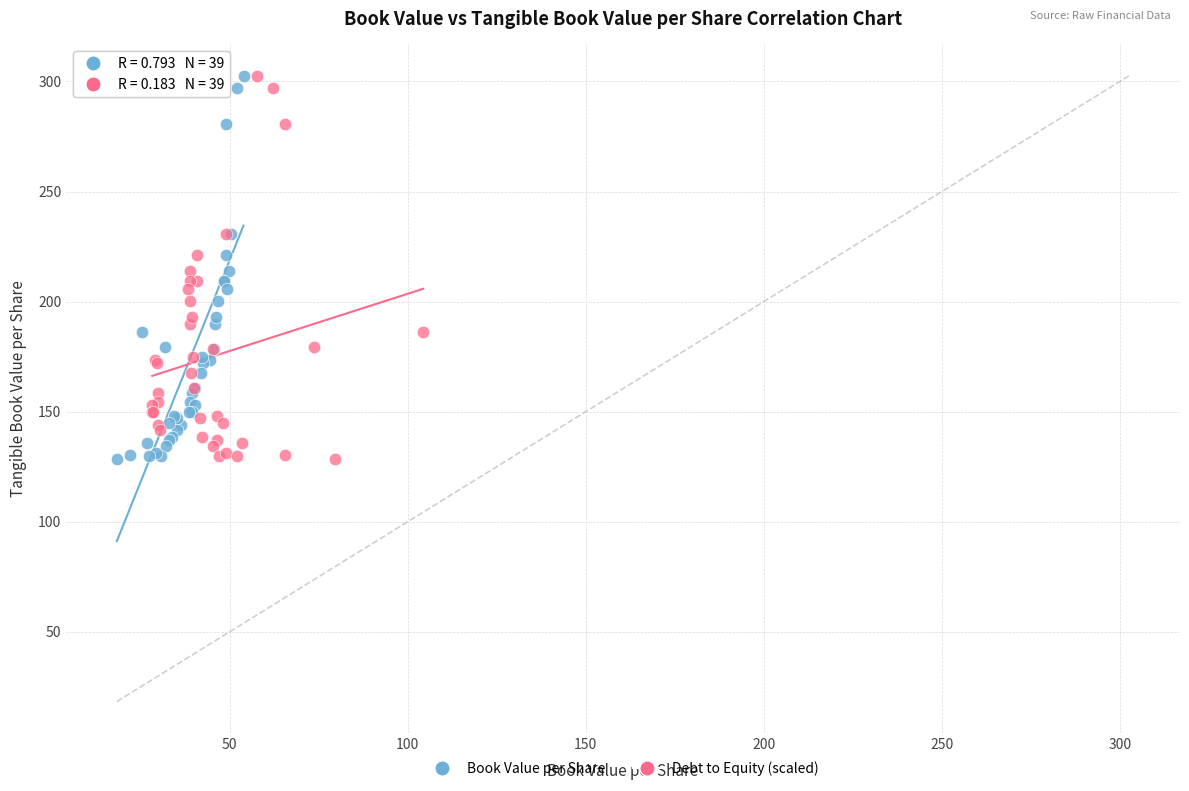

What are all the series names shown in the legend?

Book Value per Share, Debt to Equity (scaled)